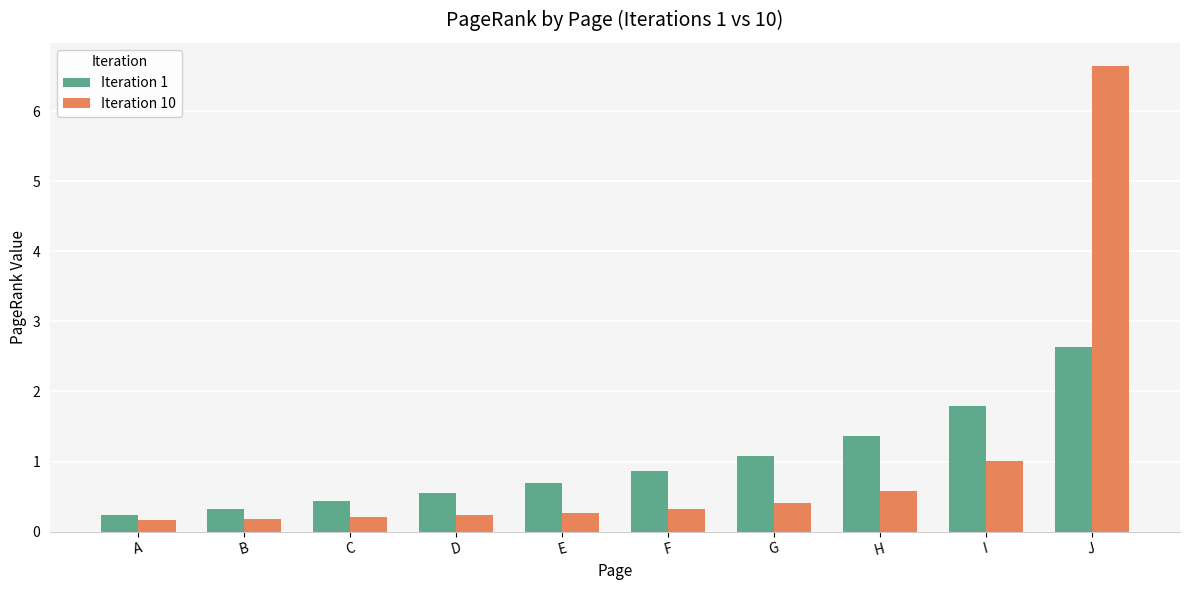

The Iteration 1 series shows 2.6 at J. True or false?

True